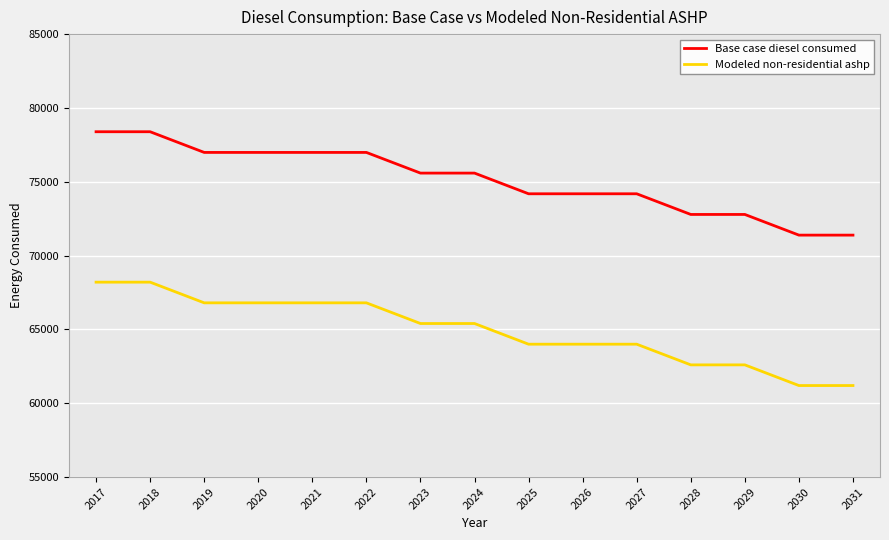

What is the average value of the Modeled non-residential ashp series?

64932.5